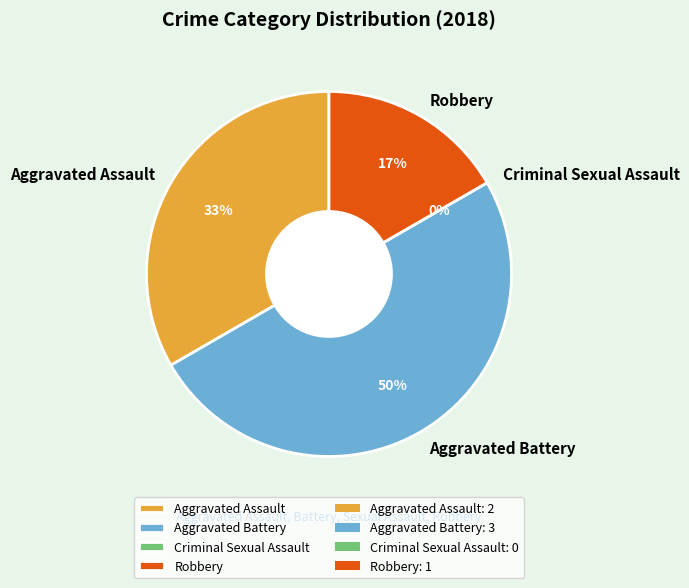

Is the sum of Aggravated Assault and Aggravated Battery greater than half?

Yes